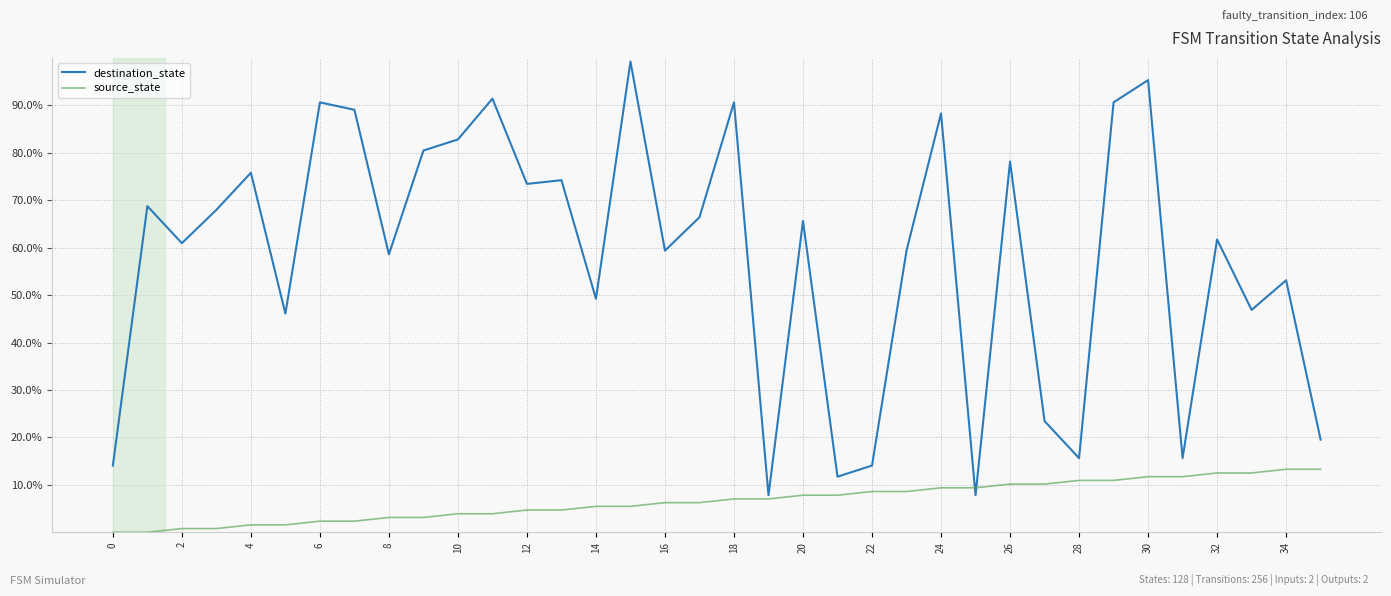

What are all the series names shown in the legend?

destination_state, source_state